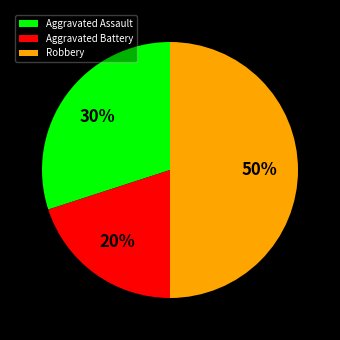

Is it true that Aggravated Battery is 20% of the pie?

True